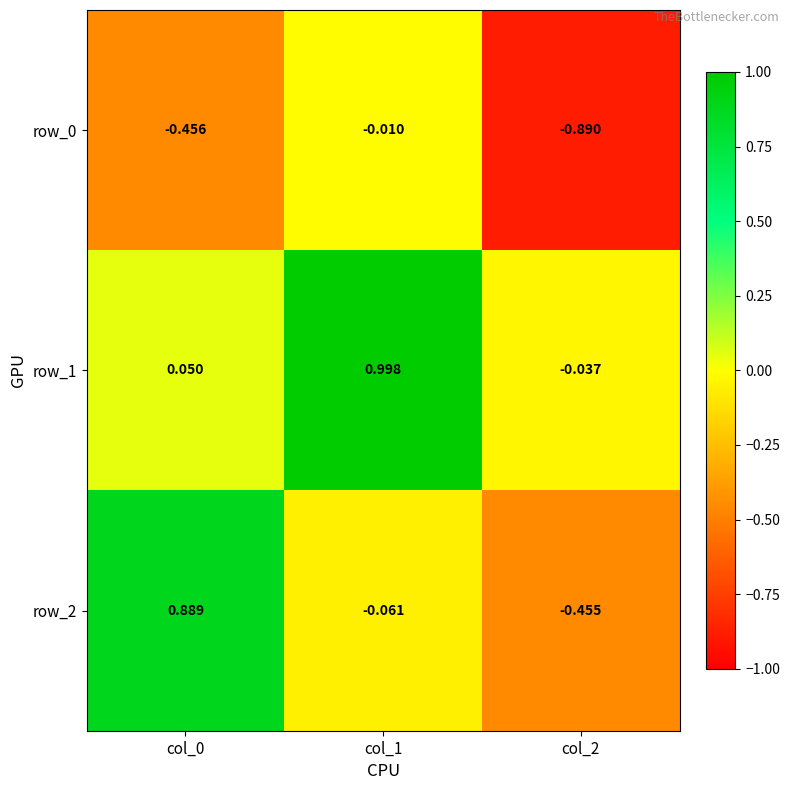

Is the value of row_2 at col_0 greater than the value of row_0 at col_2?

Yes